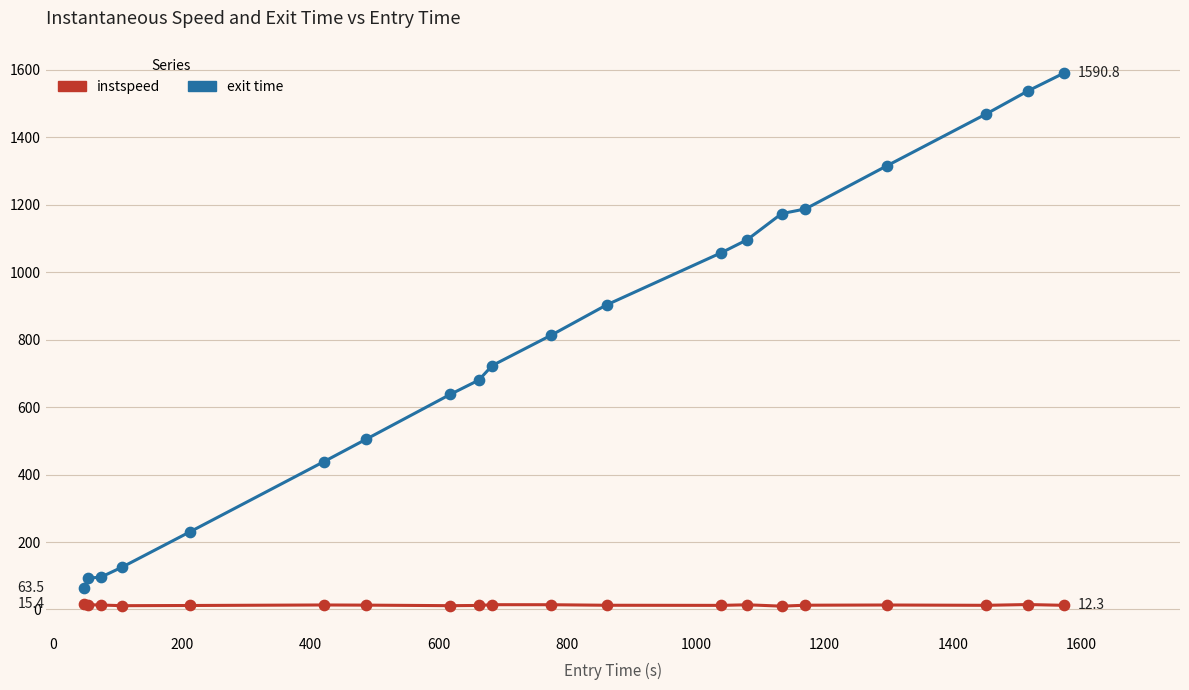

What is the greatest value displayed?

1590.8